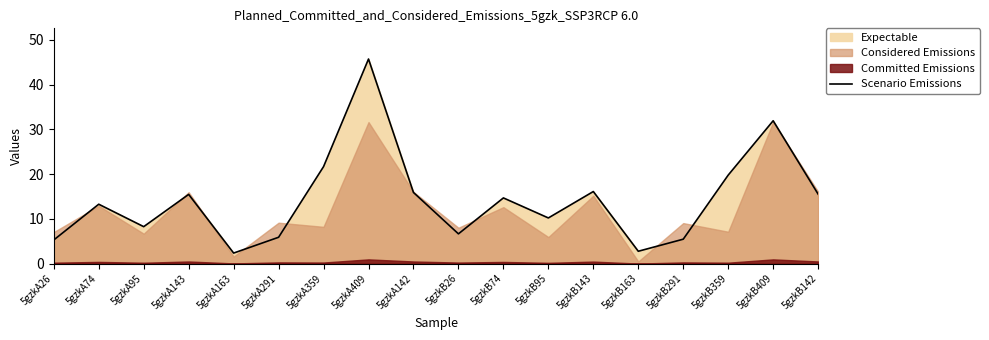

What is the average value?

14.3